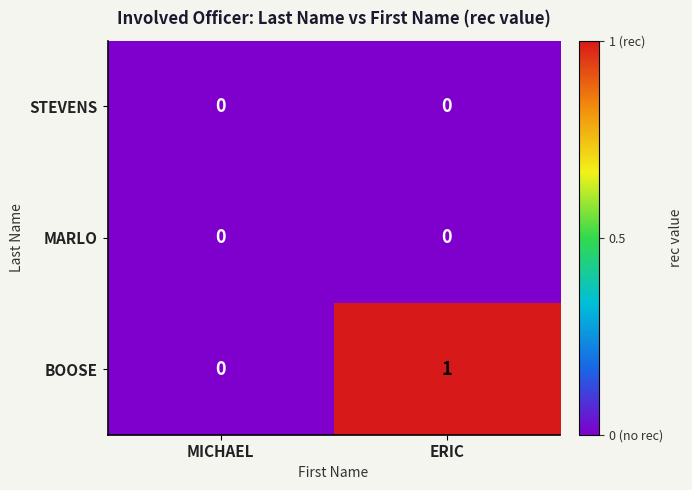

At which label does BOOSE reach its peak?

ERIC